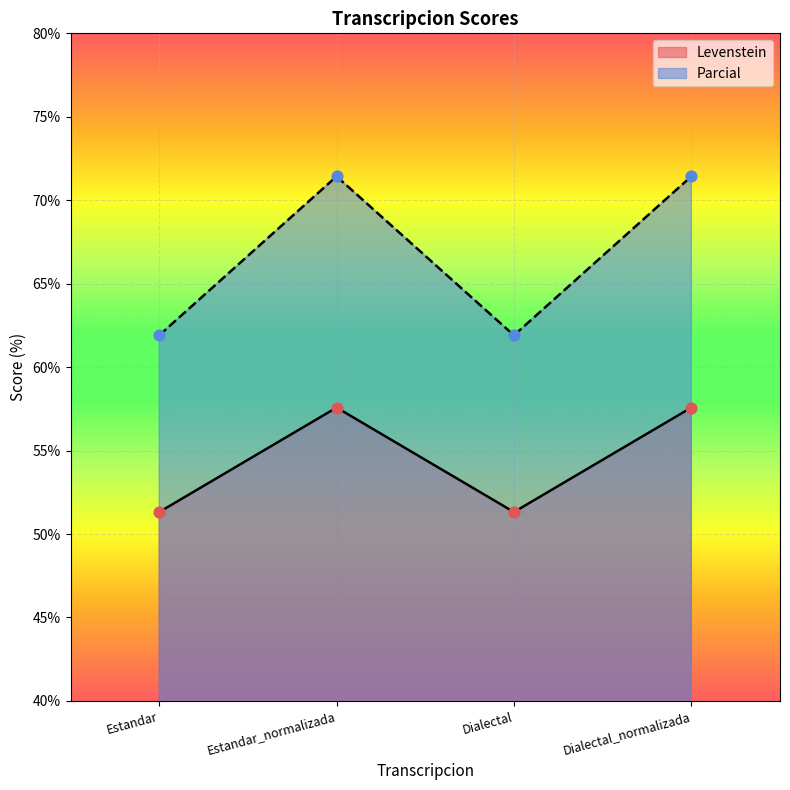

Is the value of Parcial at Estandar greater than the value of Levenstein at Dialectal?

Yes